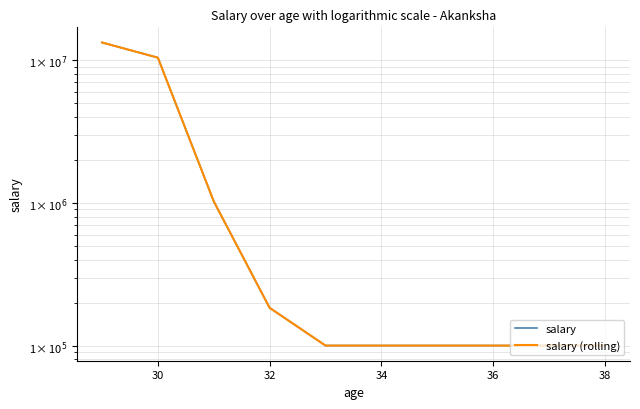

What is the difference between the maximum and minimum values in the salary (rolling) series?

13240000